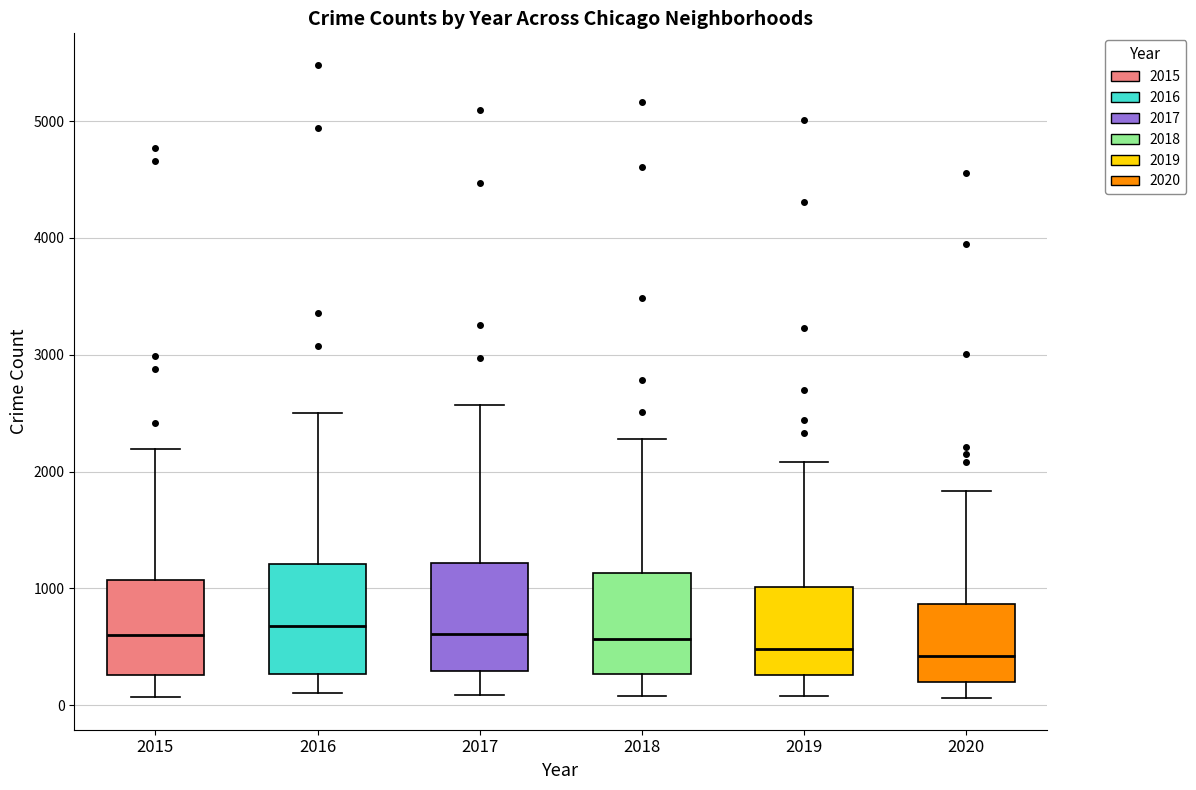

Reading left to right, transcribe this box plot: for each box, give where its median line is, the range the box spans, and where its two whiskers end, as read against the y-axis. The values are not printed on the chart, so give them approximately, as read against the axis.

2015: median 600, box 300 to 1100, whiskers 100 to 2200
2016: median 700, box 300 to 1200, whiskers 100 to 2500
2017: median 600, box 300 to 1200, whiskers 100 to 2600
2018: median 600, box 300 to 1100, whiskers 100 to 2300
2019: median 500, box 300 to 1000, whiskers 100 to 2100
2020: median 400, box 200 to 900, whiskers 100 to 1800